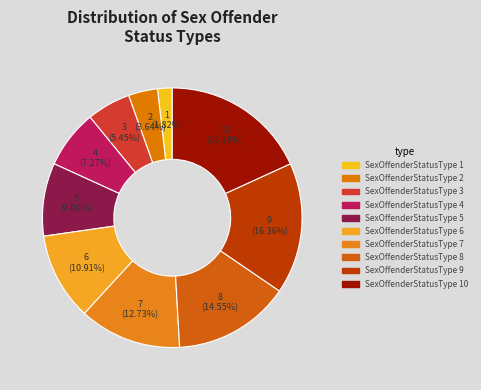

Does SexOffenderStatusType 7 account for over 50% of the chart?

No